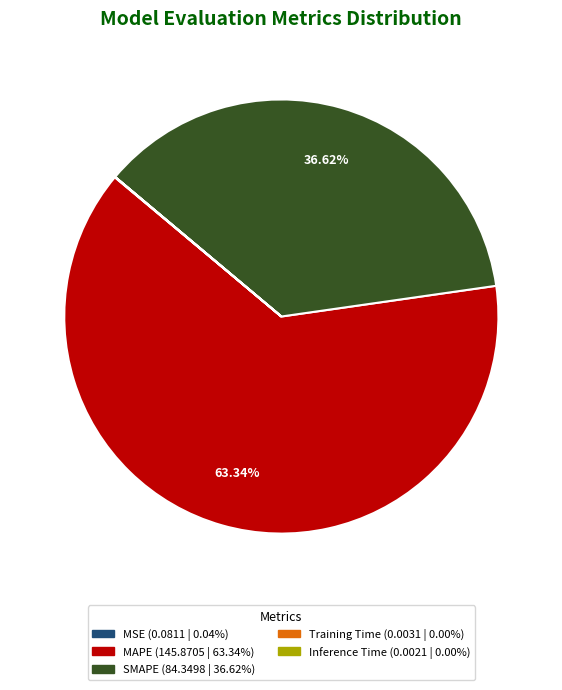

Which slice represents more than half of the pie?

MAPE